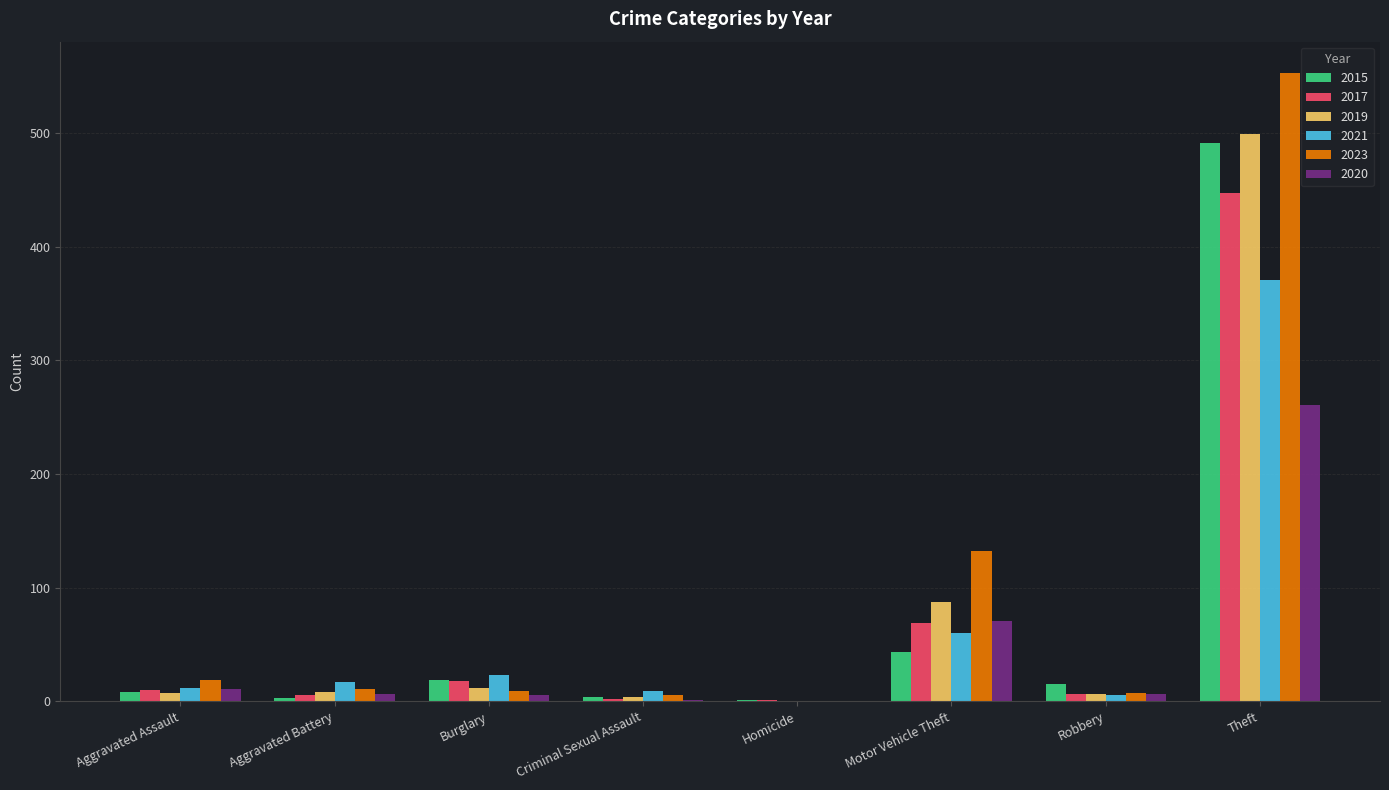

What is the sum of all 2015 values?

584